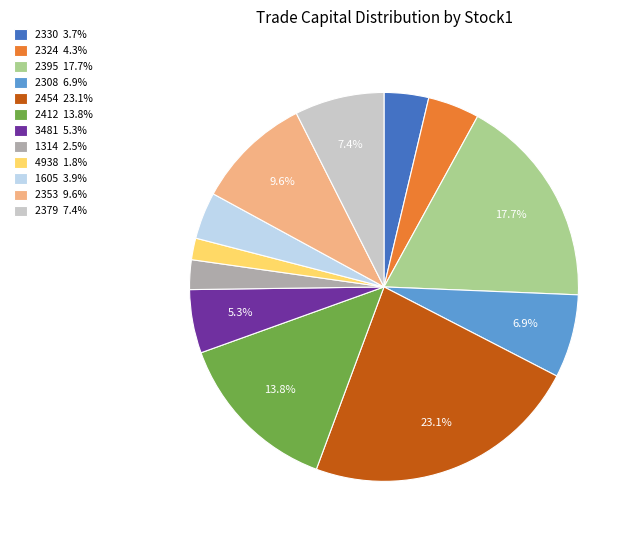

What percentage is the 2454 slice, to the nearest percent?

23%